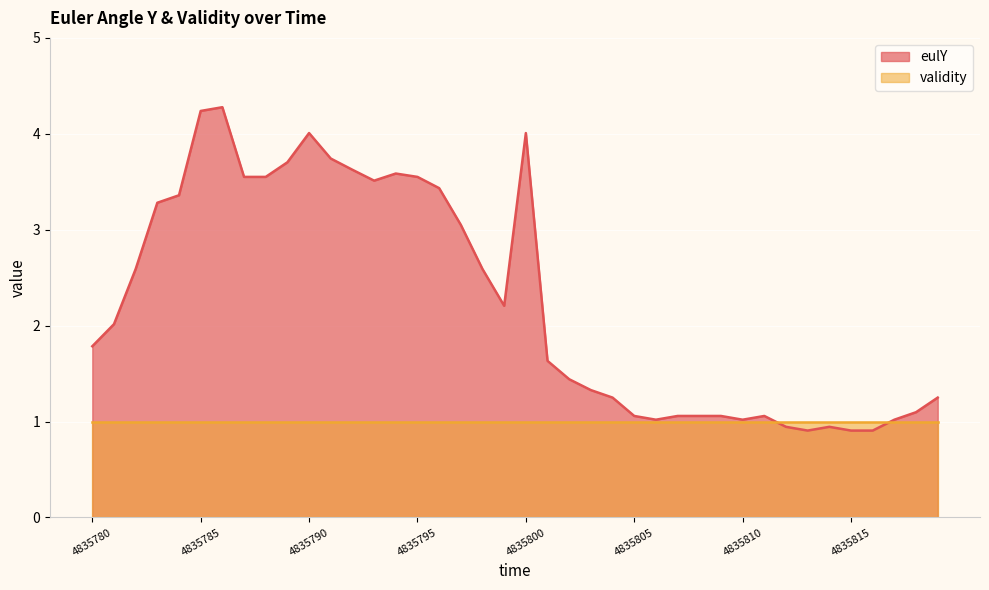

Does the chart display data point markers on the line(s)?

No